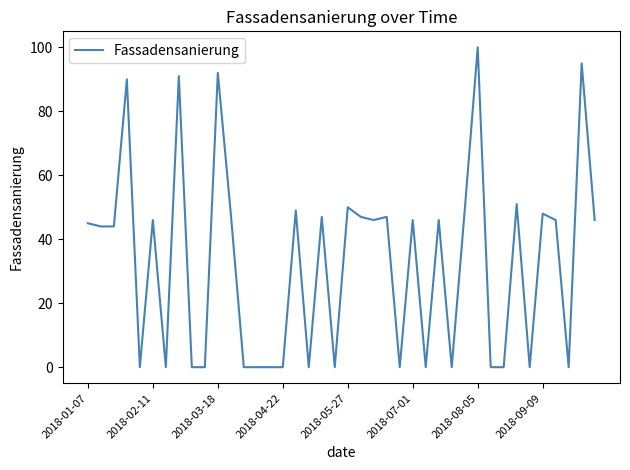

What is the sum of all values?

1313